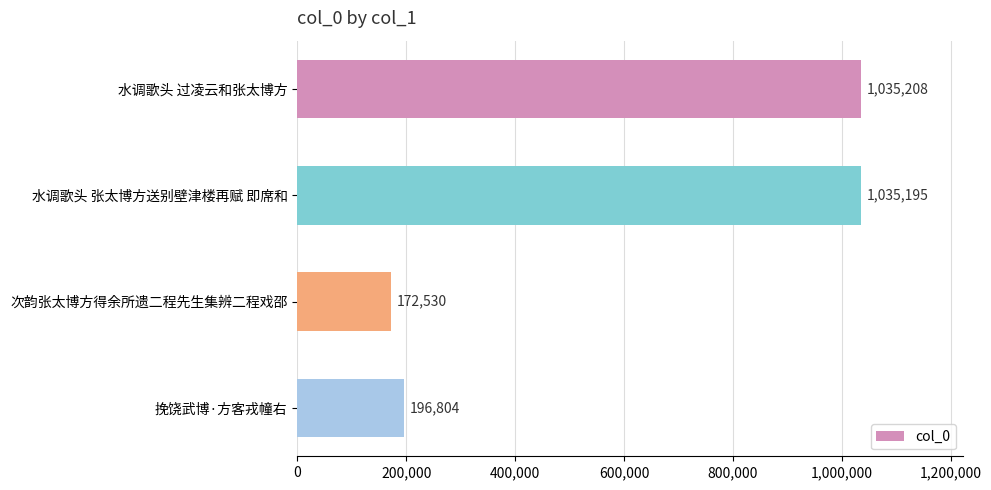

Does the chart contain any negative values?

No